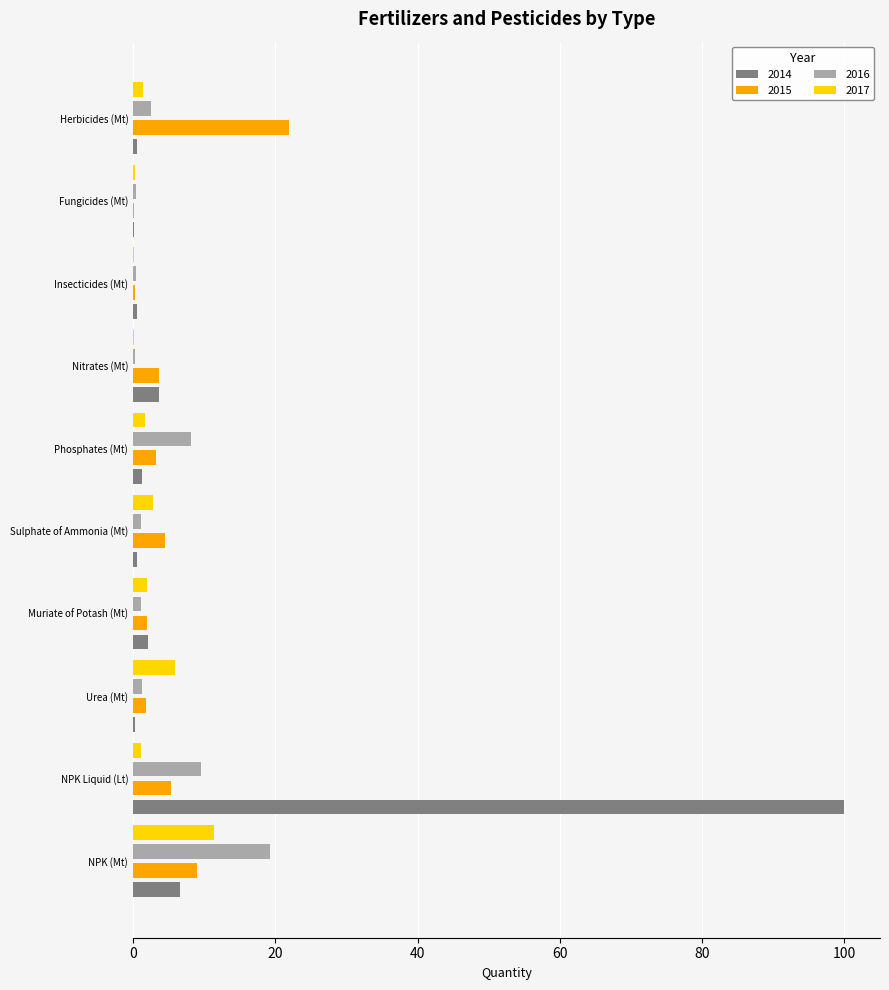

What is the sum of all 2015 values?

51.6